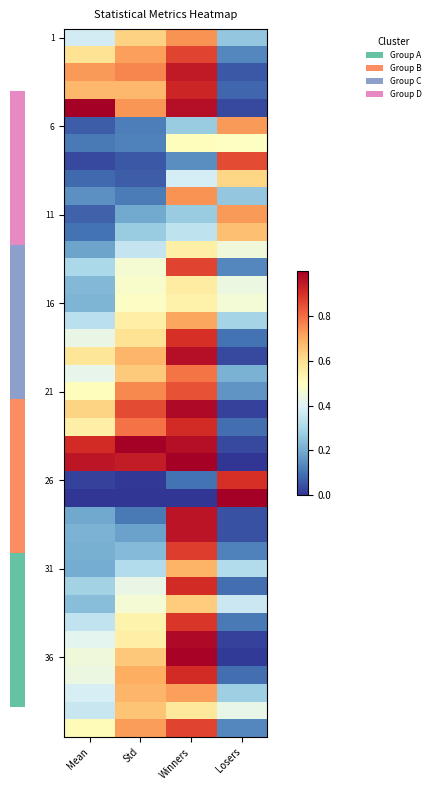

What is the total value across all series at Losers?

11.3